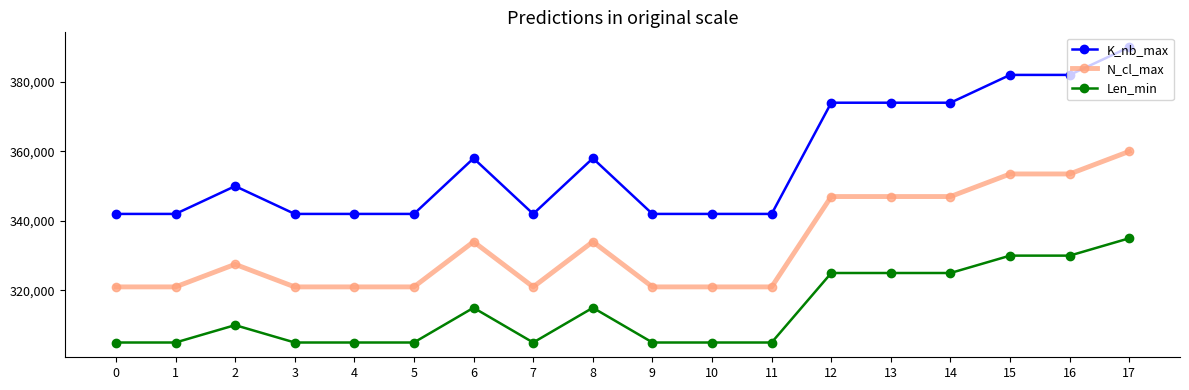

Does the chart have visible grid lines?

No